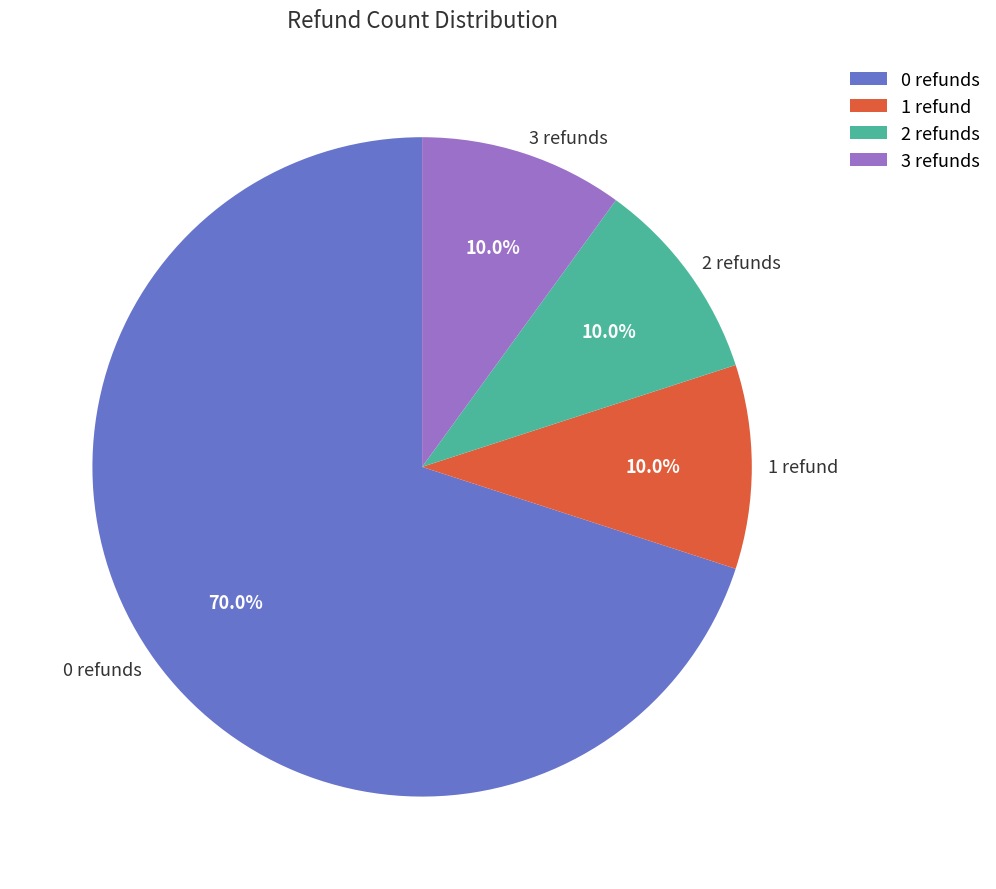

Between 0 refunds and 3 refunds, which is larger?

0 refunds